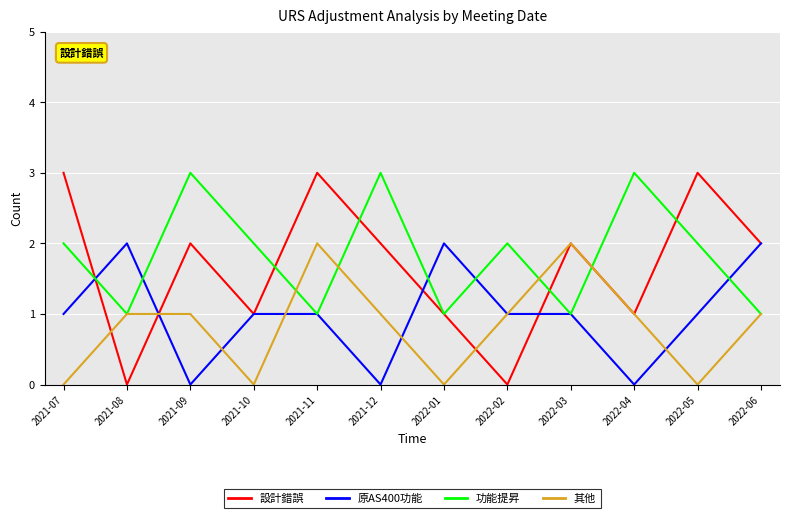

True or false: 功能提昇 has a value of 1 at 2021-07.

False